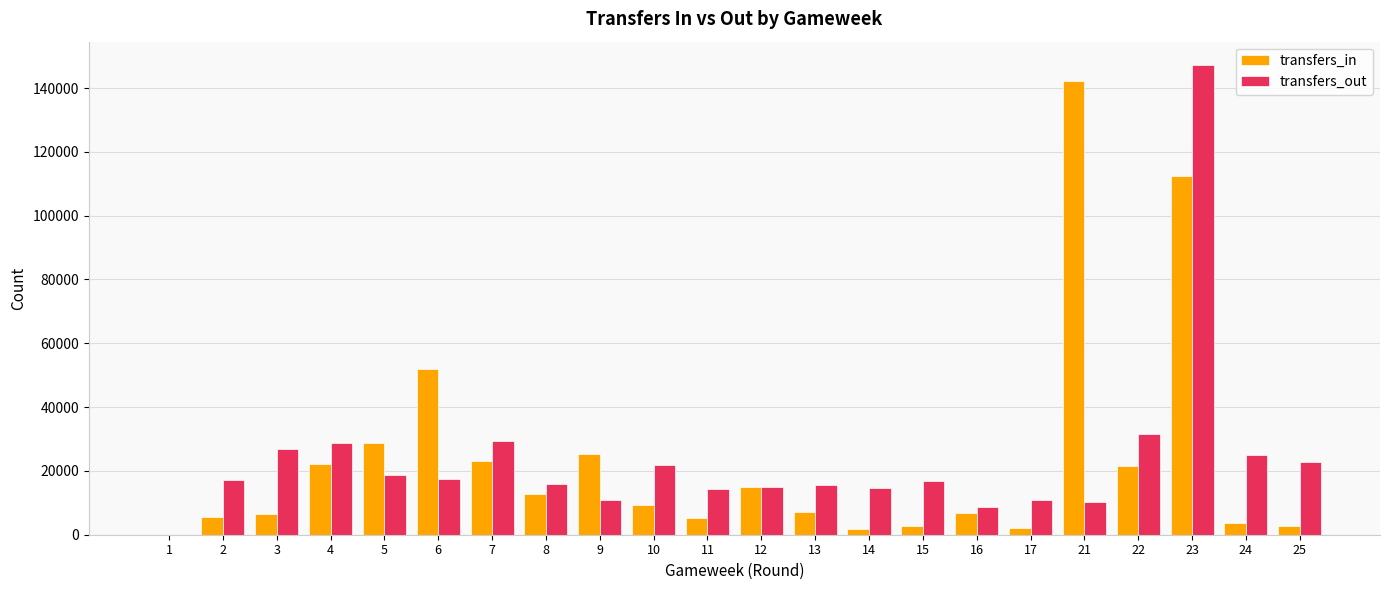

What is the sum of all transfers_out values?

519376